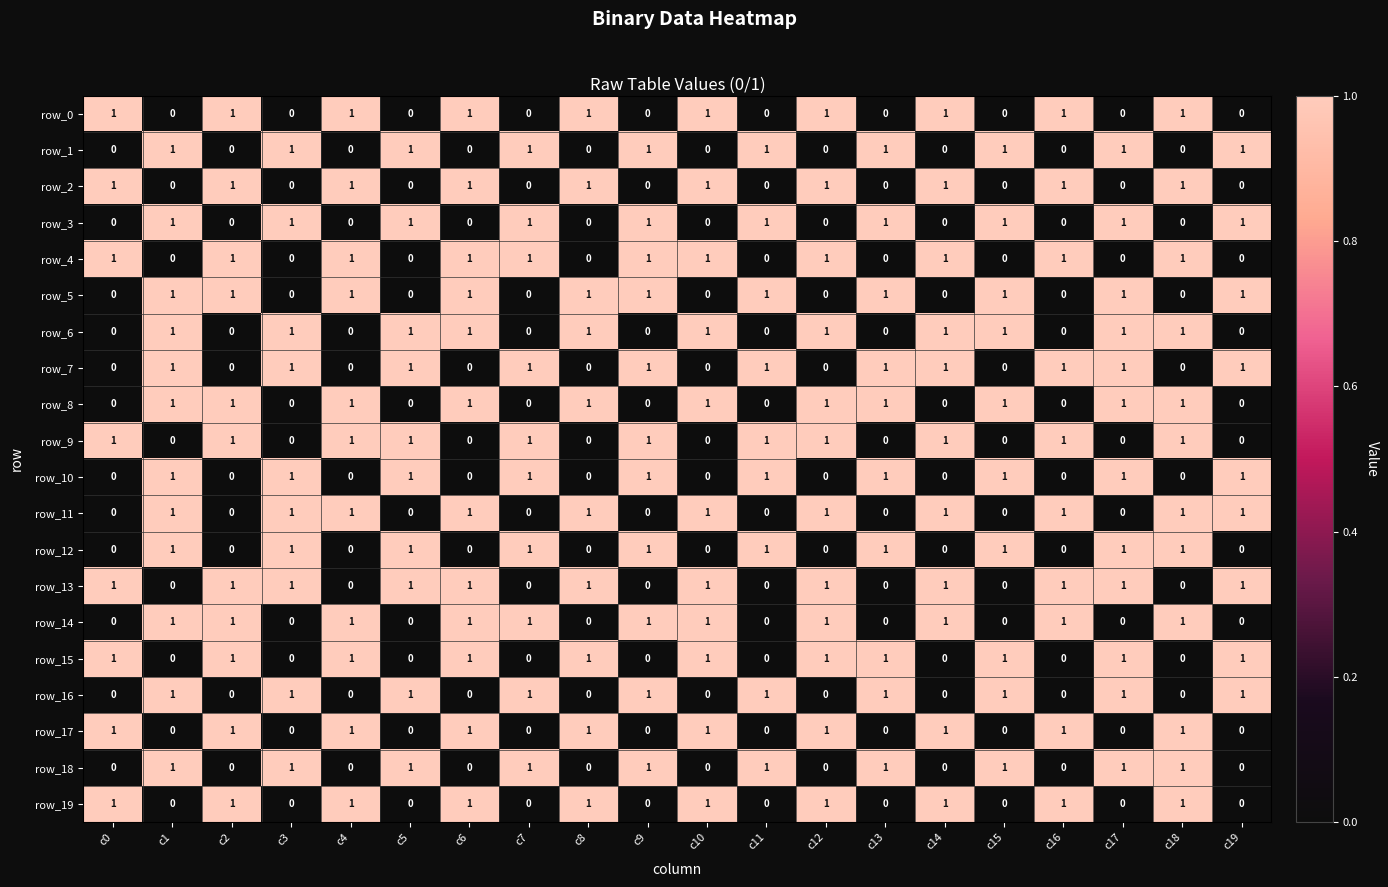

The row_16 series shows 1 at c5. True or false?

True